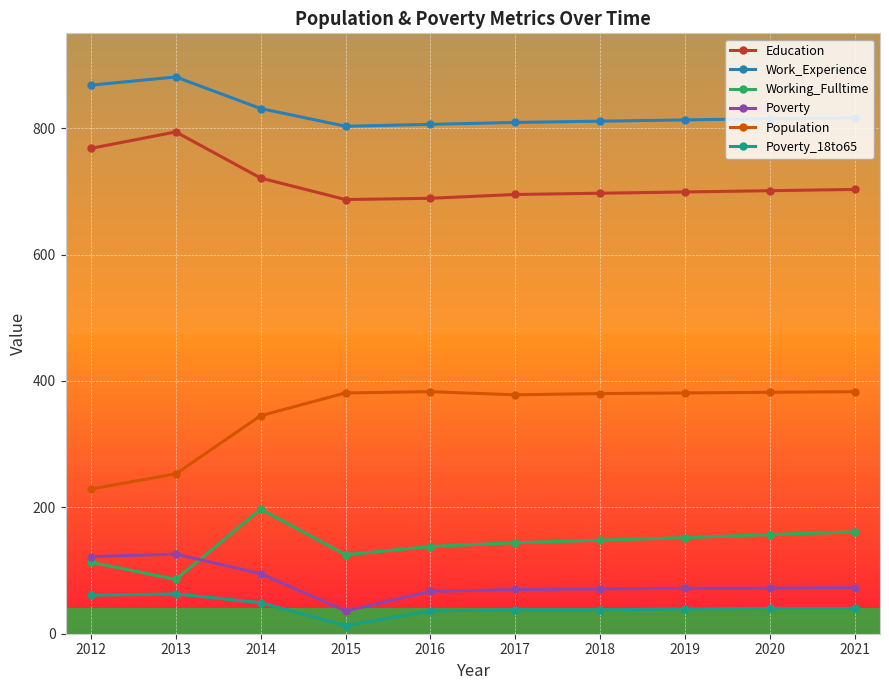

What is the total value across all series at 2013?

2203